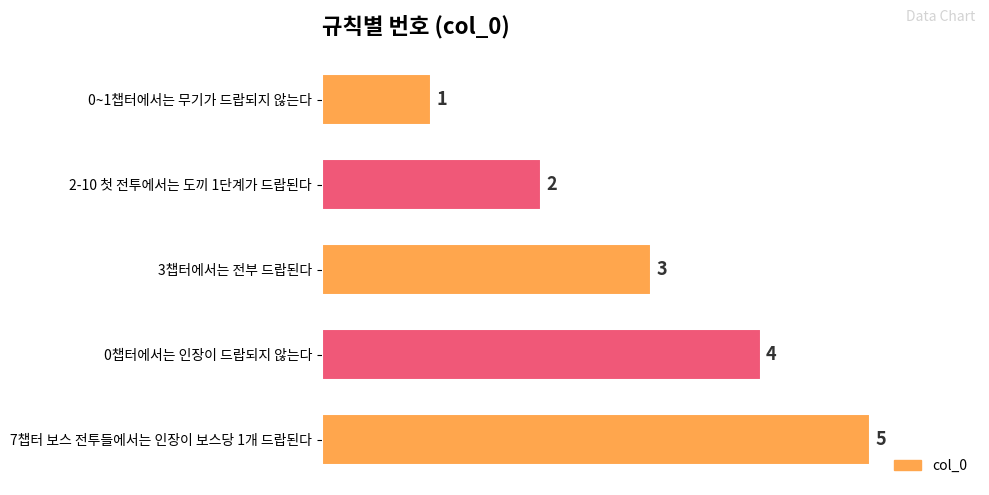

At which label is the value closest to 3?

3챕터에서는 전부 드랍된다